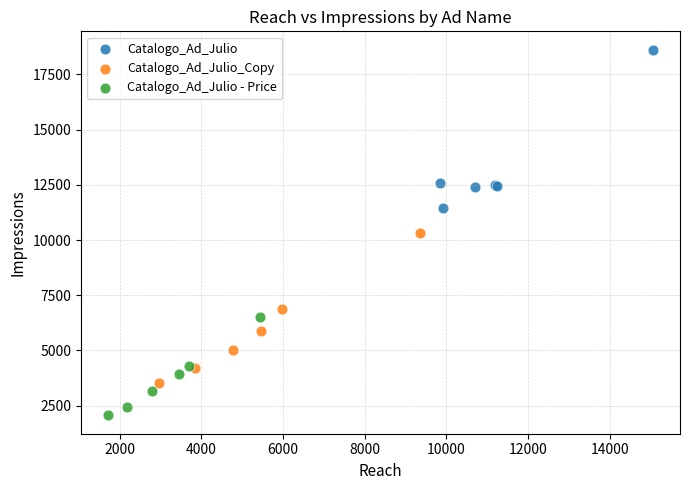

Which series reaches the maximum Y coordinate?

Catalogo_Ad_Julio